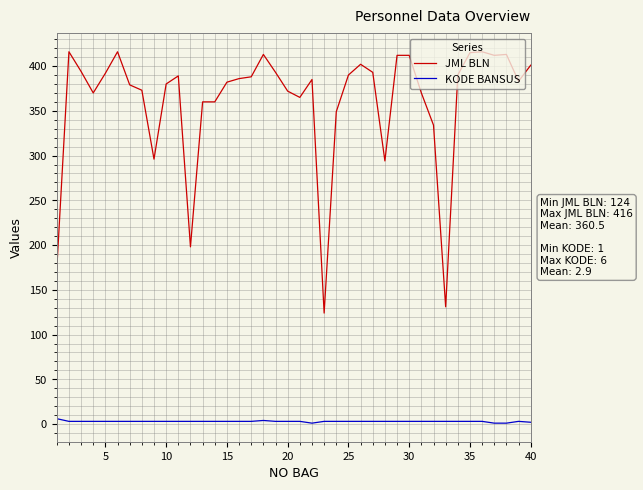

Which series has the largest total across all categories?

JML BLN